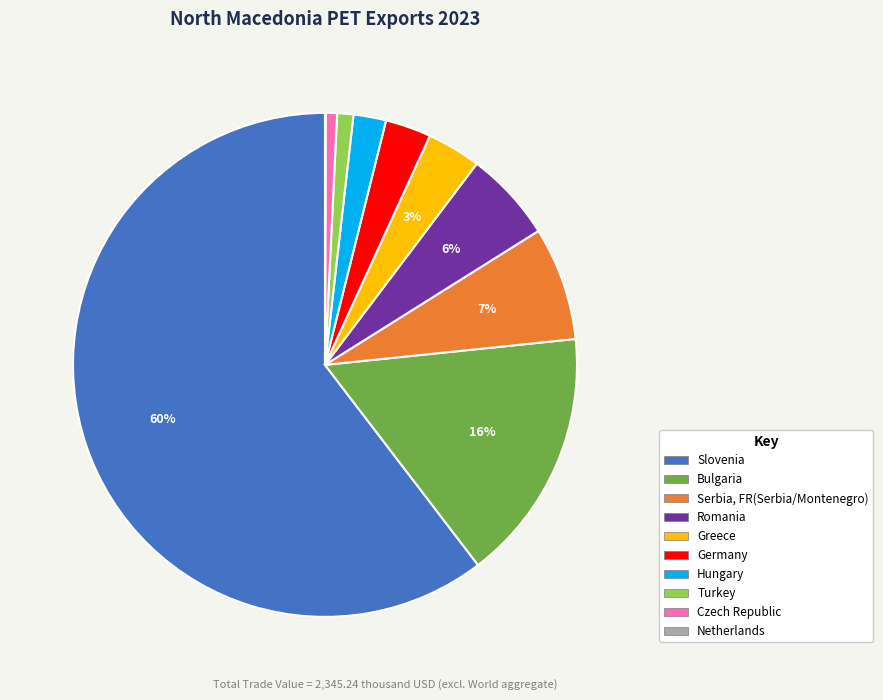

Is it true that Slovenia is 60% of the pie?

True